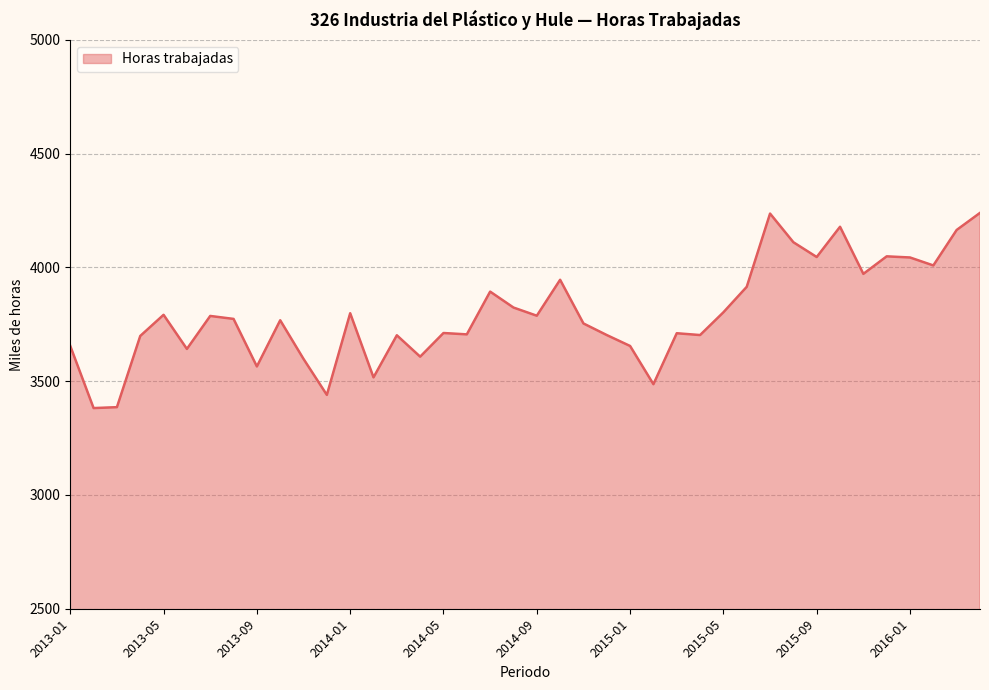

Does the chart display data point markers on the line(s)?

No